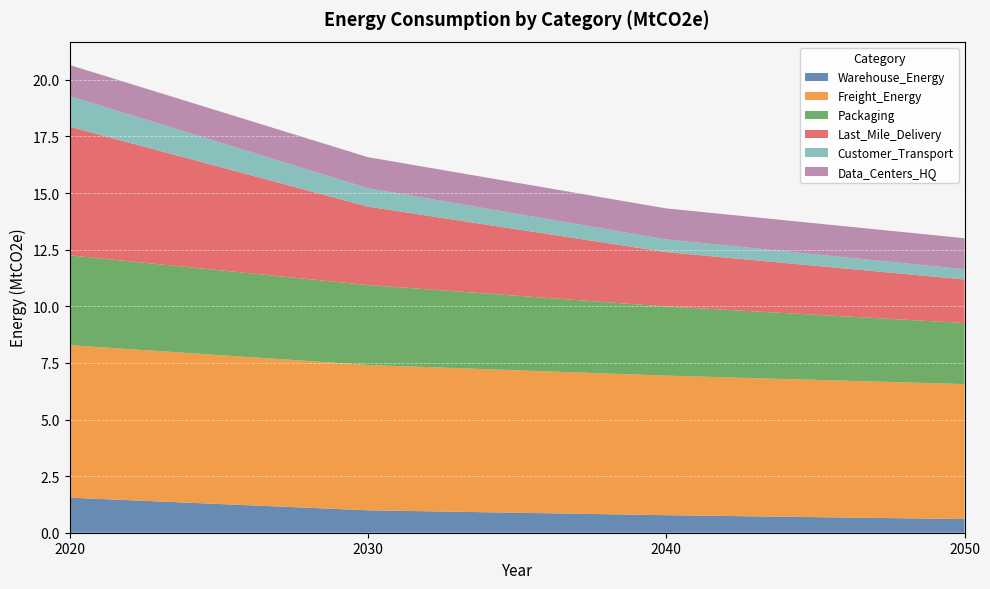

Reading right to left, list all the values displayed in this chart.

Warehouse_Energy: 0.6	0.8	1.0	1.5
Freight_Energy: 6.0	6.2	6.4	6.7
Packaging: 2.7	3.1	3.5	4.0
Last_Mile_Delivery: 1.9	2.4	3.5	5.7
Customer_Transport: 0.5	0.6	0.8	1.4
Data_Centers_HQ: 1.4	1.4	1.4	1.4